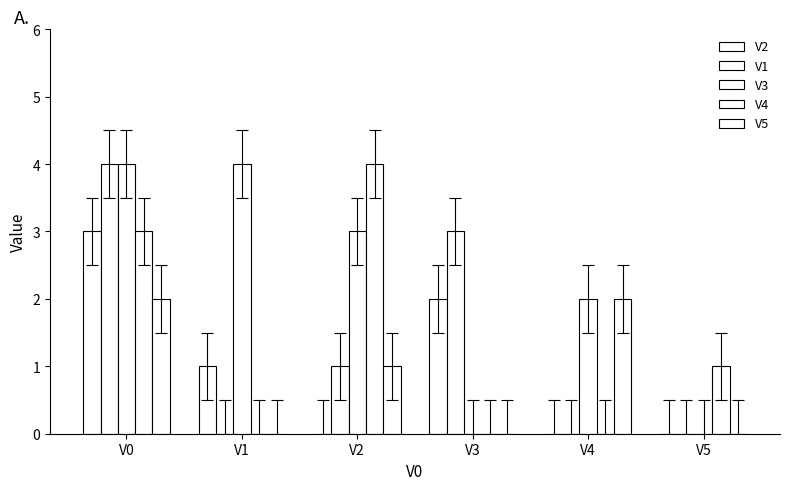

Reading left to right, extract all data points from this chart.

V2: 3	1	0	2	0	0
V1: 4	0	1	3	0	0
V3: 4	4	3	0	2	0
V4: 3	0	4	0	0	1
V5: 2	0	1	0	2	0